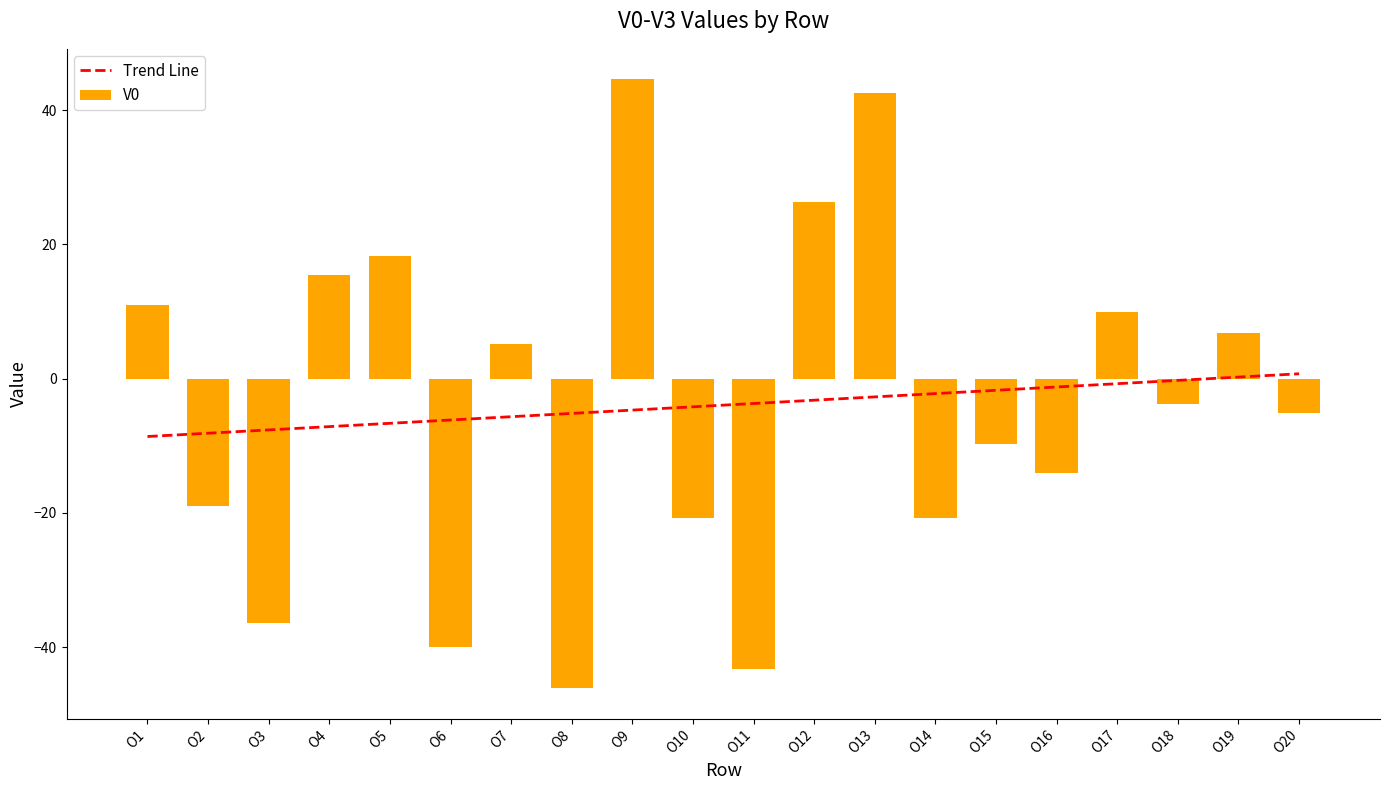

Is it true that Trend Line equals -3.2 at O7?

False